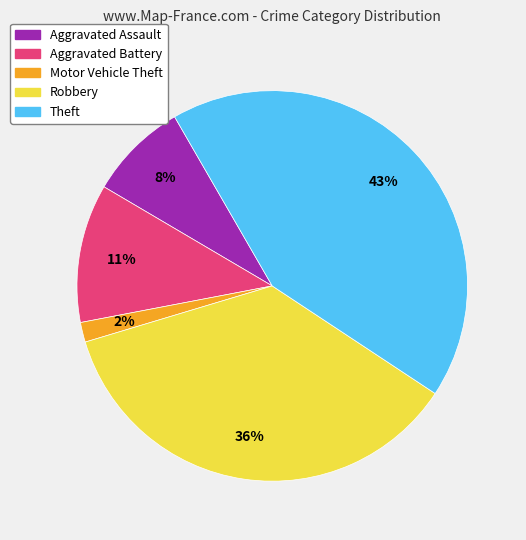

Between Motor Vehicle Theft and Robbery, which is larger?

Robbery